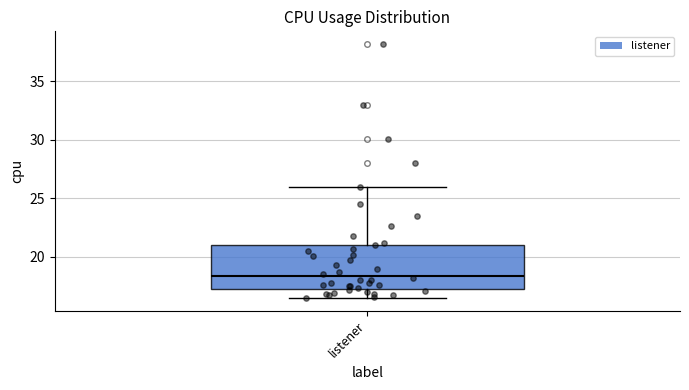

Transcribe this box plot: give where the median line is, the range the box spans, and where the two whiskers end, as read against the y-axis. The values are not printed on the chart, so give them approximately, as read against the axis.

median 18.5, box 17.5 to 21.0, whiskers 16.5 to 26.0